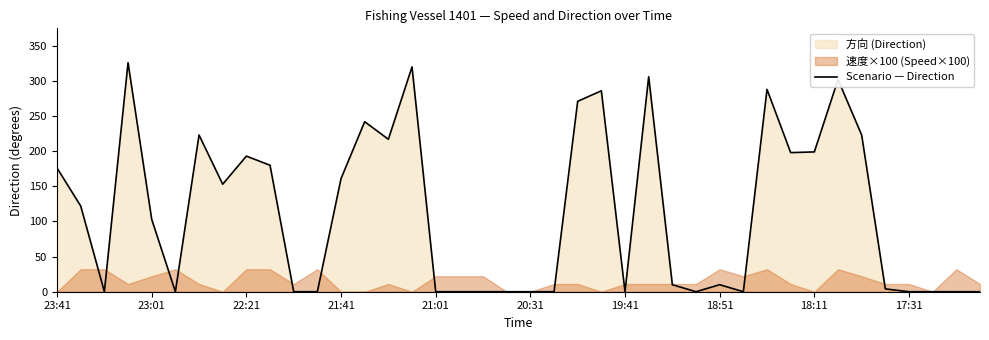

Reading left to right, extract all data points from this chart.

176	122	0	326	103	0	223	153	193	180	0	0	161	242	217	320	0	0	0	0	0	0	271	286	0	306	10	0	10	0	288	198	199	302	223	4	0	0	0	0